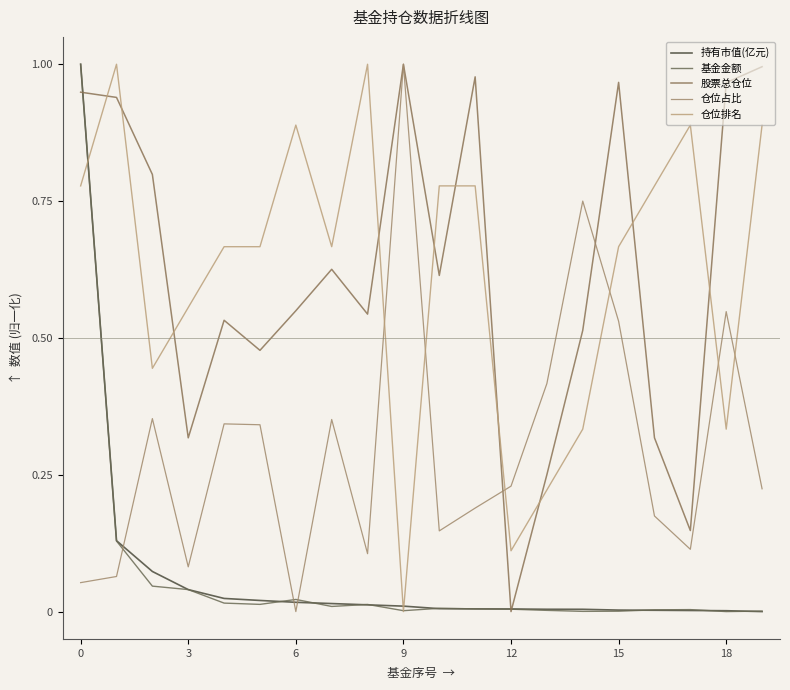

At how many categories does at least one series exceed 0?

20